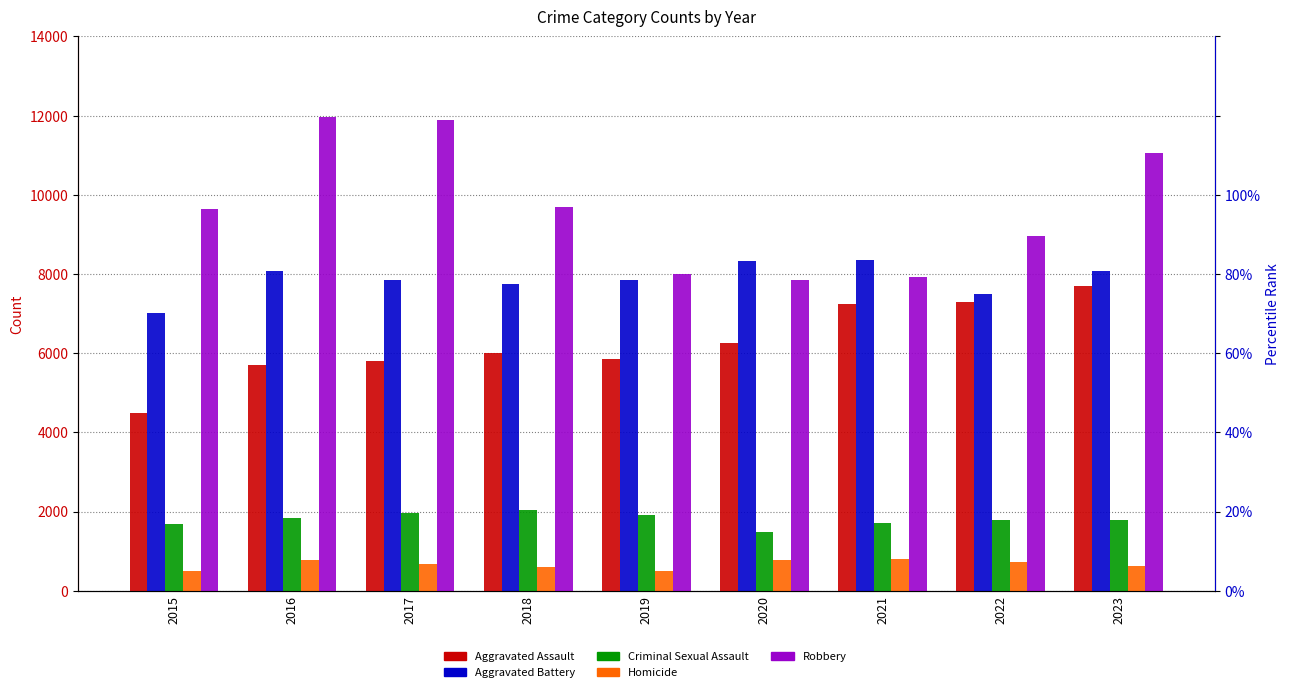

Is it true that Homicide equals 786 at 2016?

True